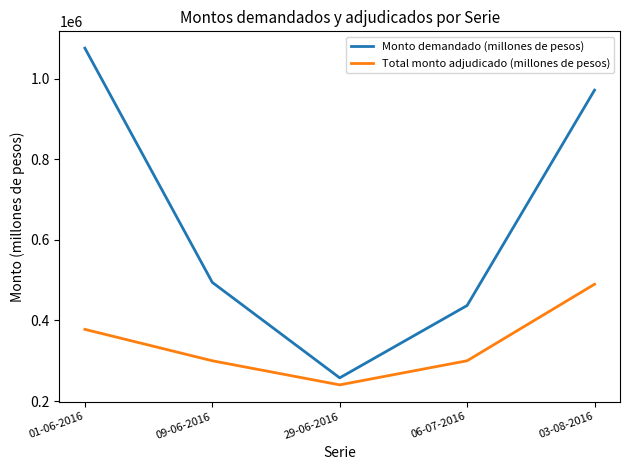

List the series in order of their peak value, lowest first.

Total monto adjudicado (millones de pesos), Monto demandado (millones de pesos)